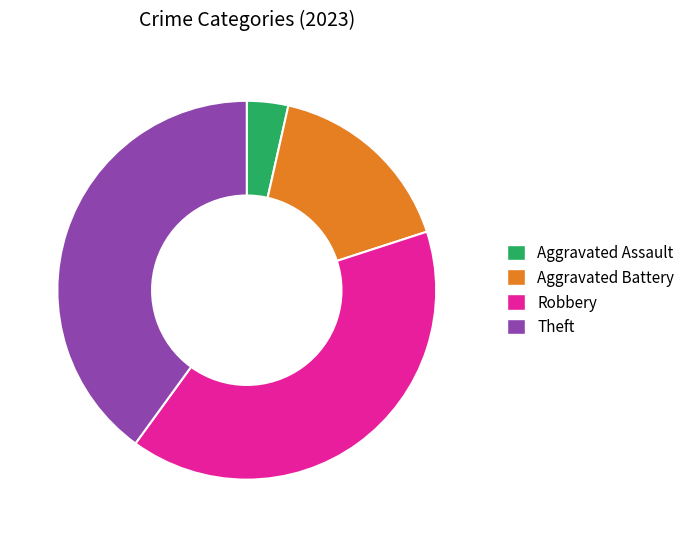

Is the sum of Theft and Aggravated Battery greater than half?

Yes